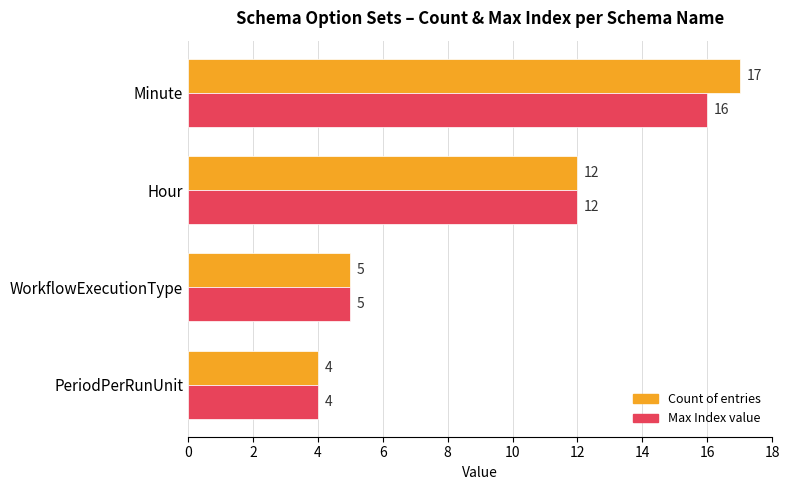

At which category is the sum across all series the highest?

Minute